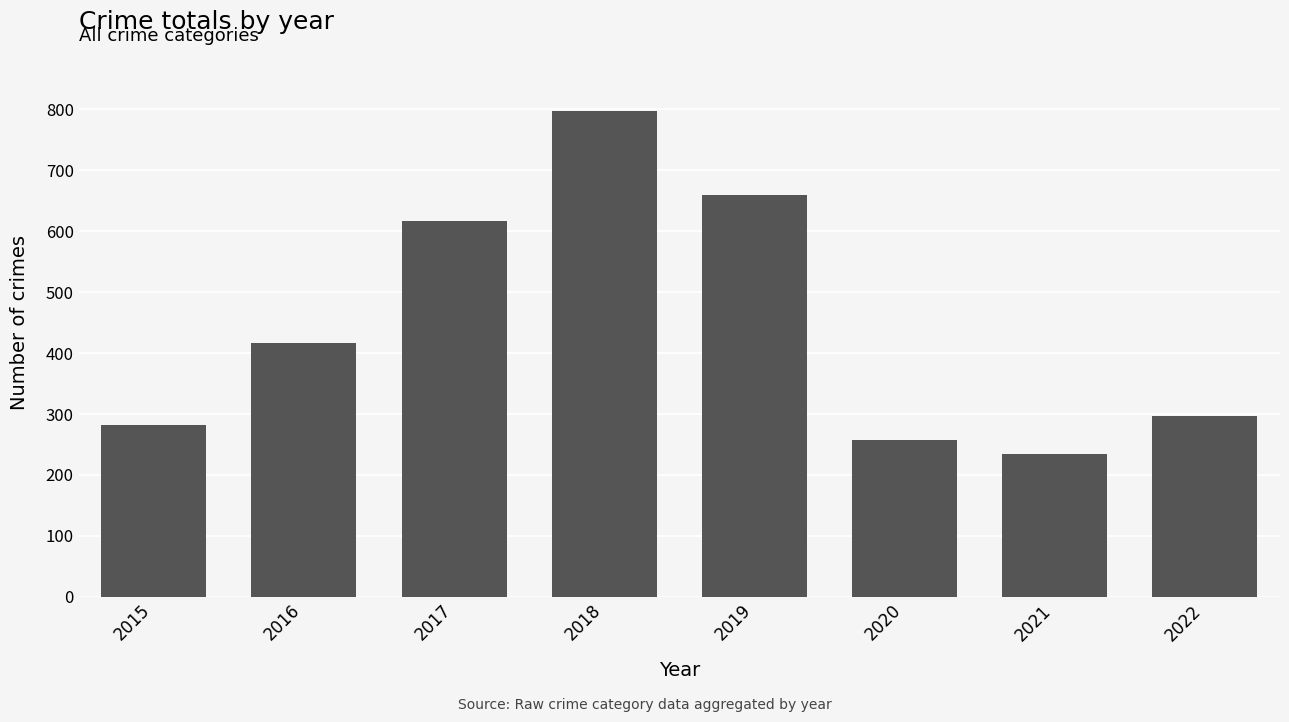

Is it true that the value at 2016 is 416?

True